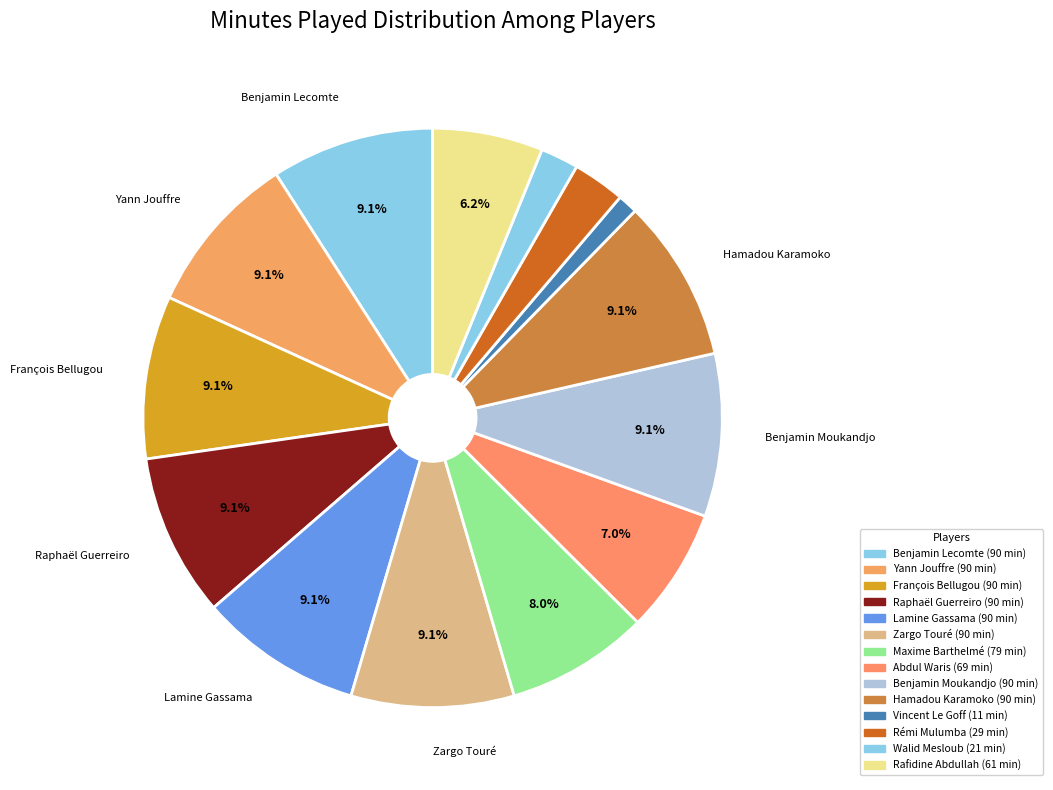

What is the smallest slice in the pie chart?

Vincent Le Goff